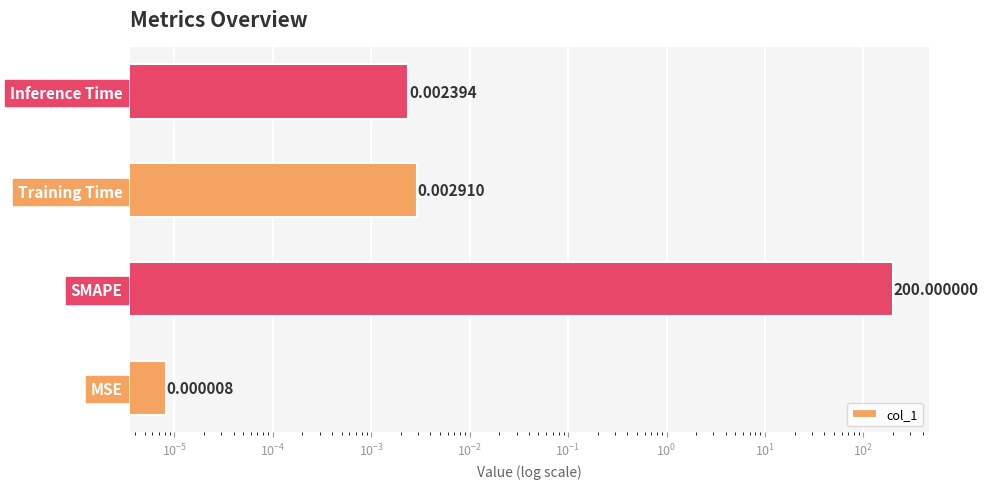

What is the difference between the maximum and minimum values?

200.0